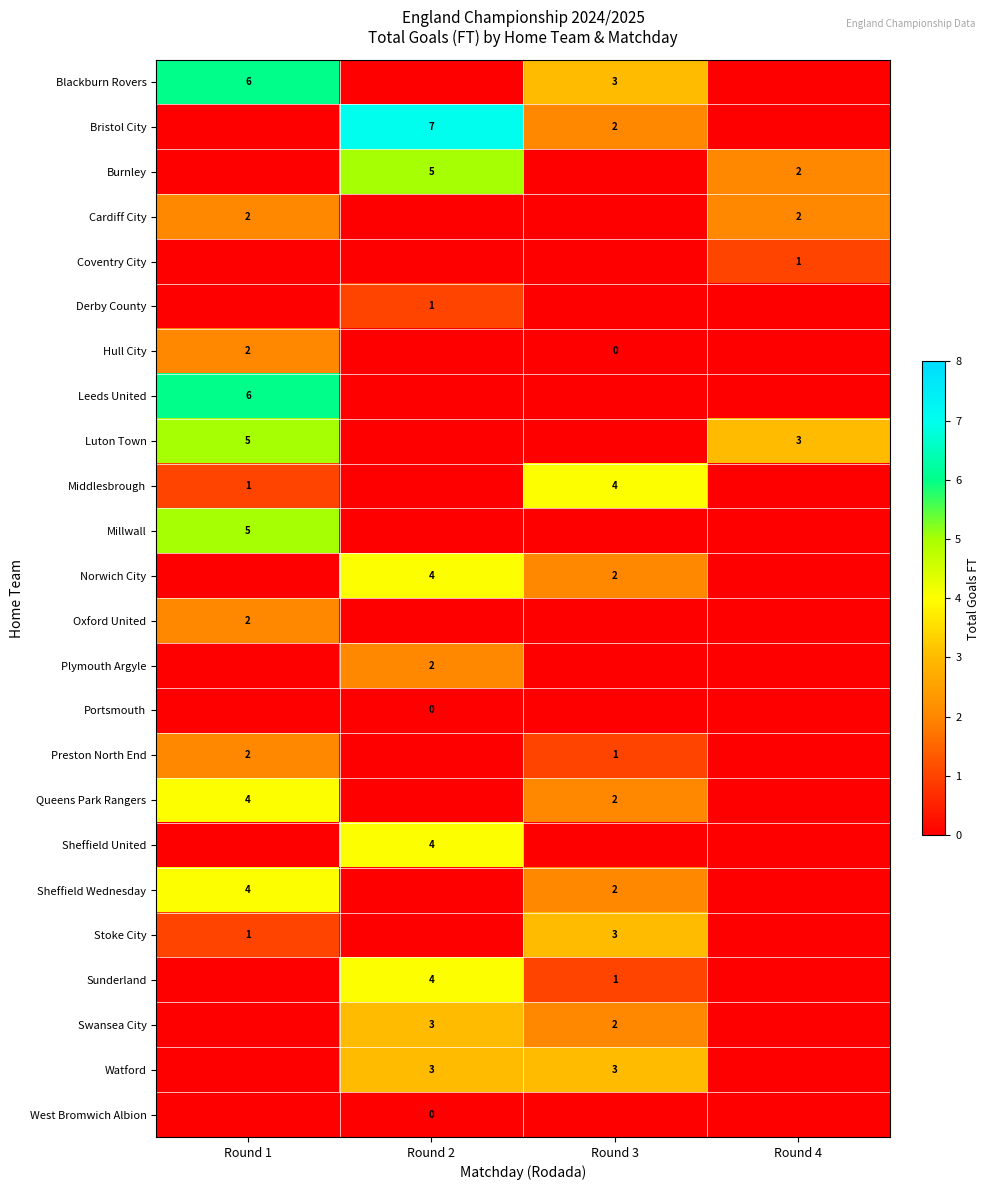

True or false: Leeds United has a value of 8.0 at Round 1.

False